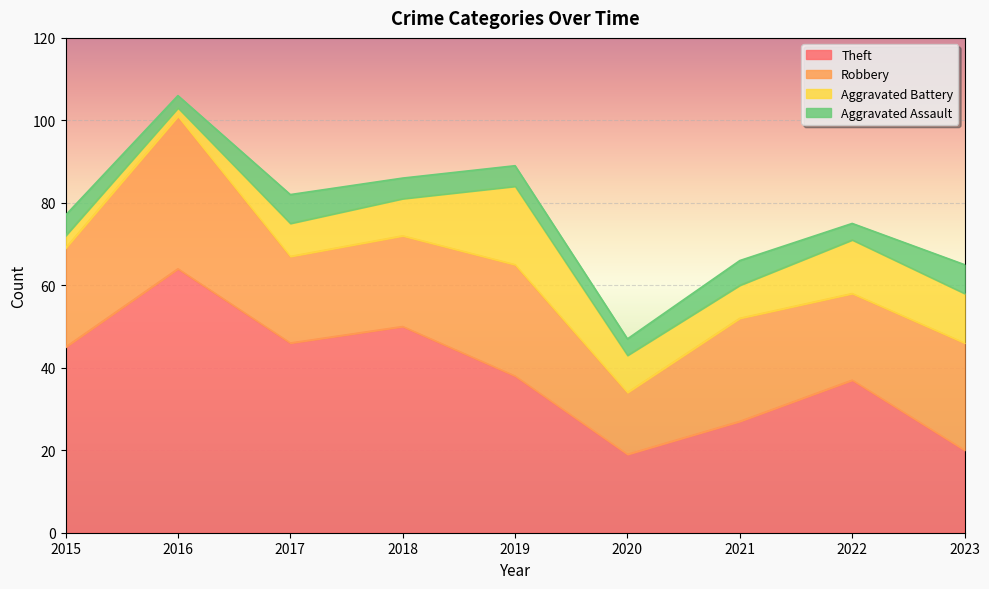

What is the average value of the Theft series?

38